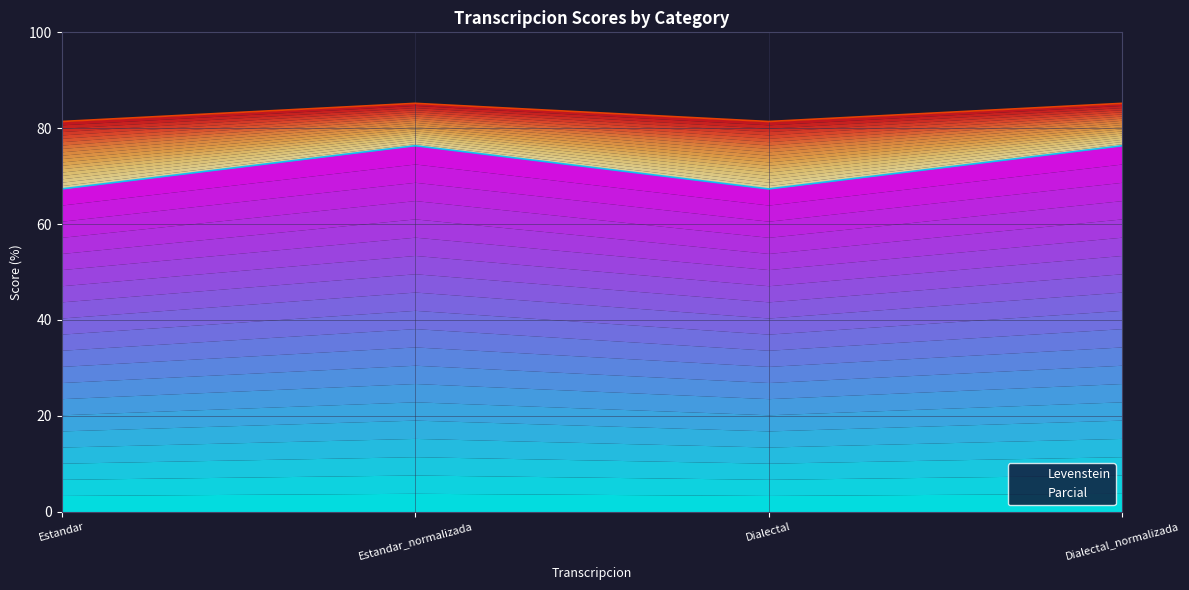

At Estandar_normalizada, list the series in order from largest to smallest.

Parcial, Levenstein